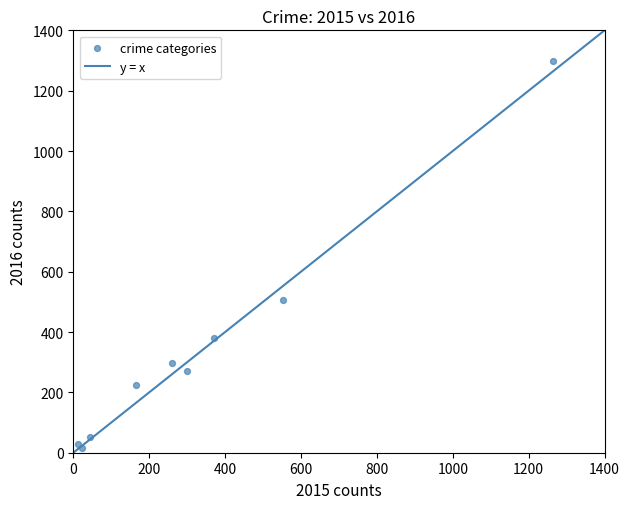

What is the range of Y values (max minus min)?

1283